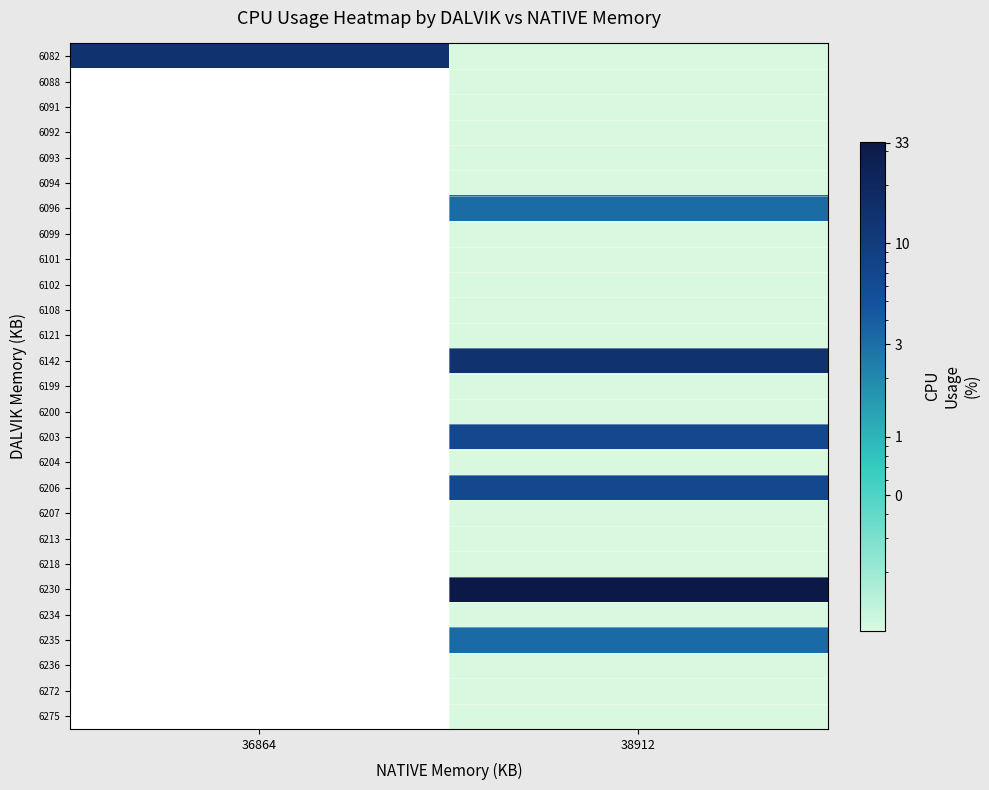

At which label does 6088 first exceed 0?

38912